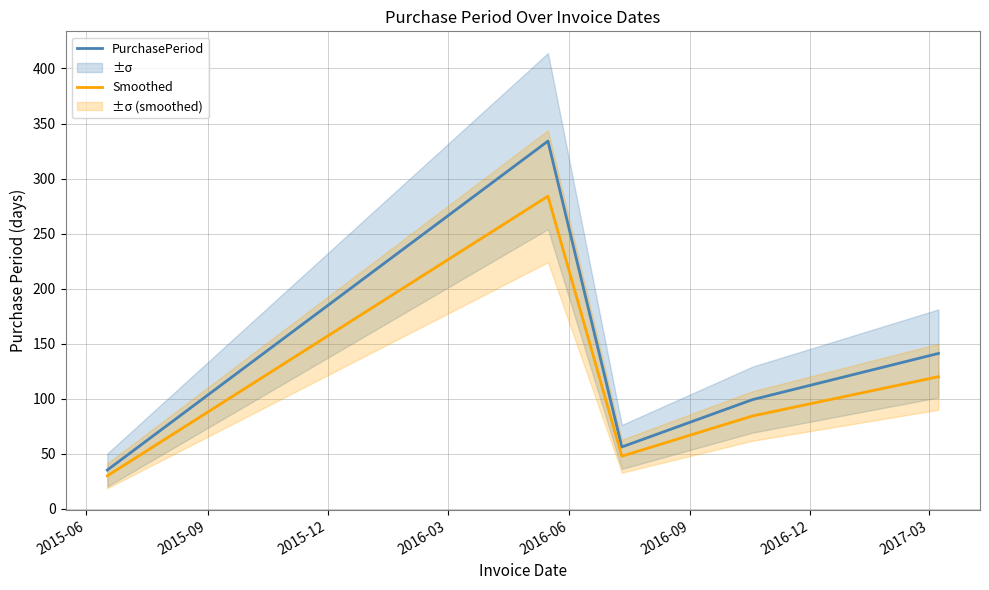

What is the highest value of the Smoothed series?

283.9